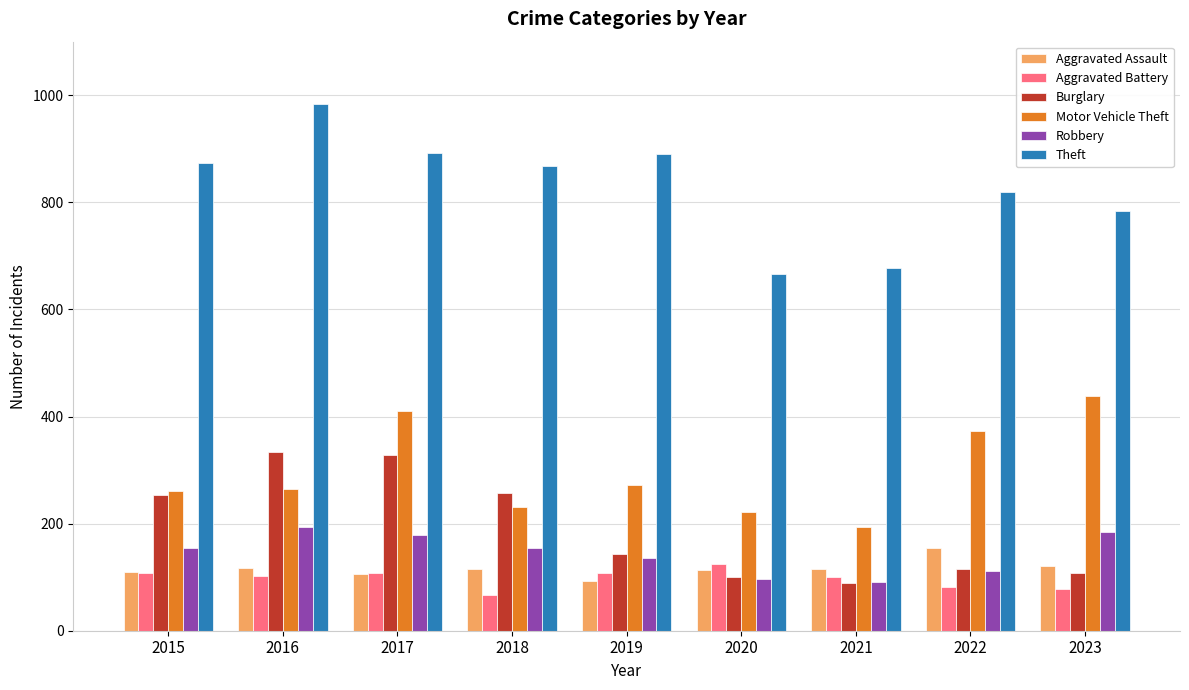

At which category does the chart reach its minimum across all series?

2018